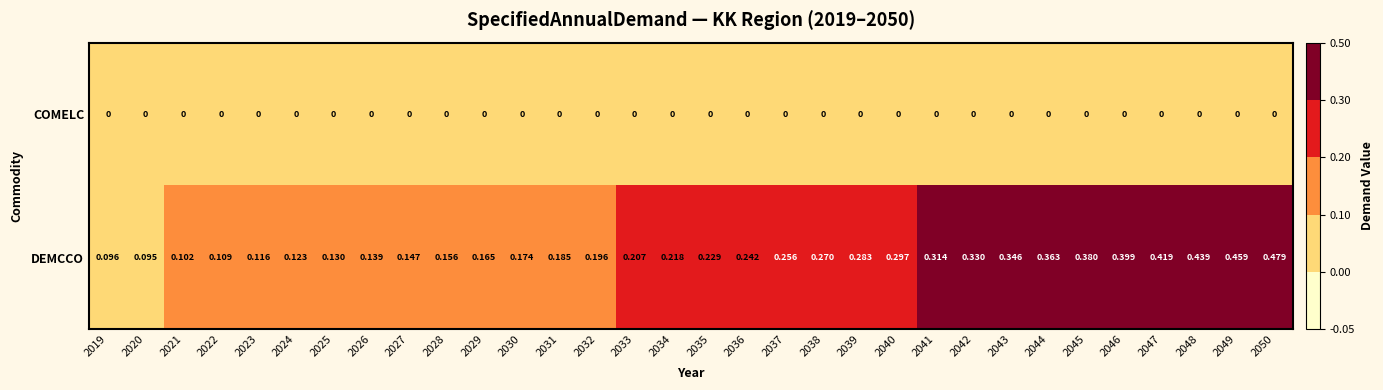

List the series in order of their peak value, lowest first.

COMELC, DEMCCO